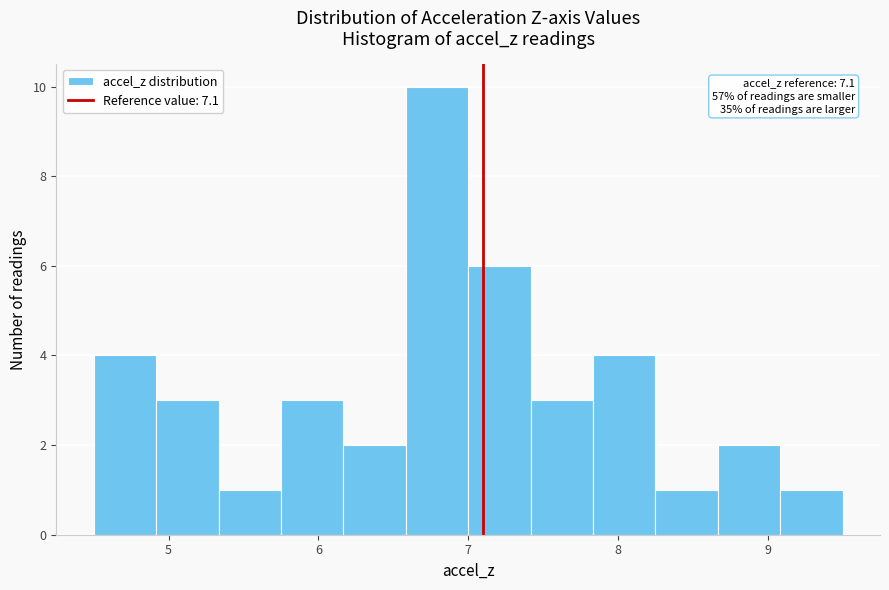

Over which range of the x-axis is the bar tallest?

6.6 to 7.0